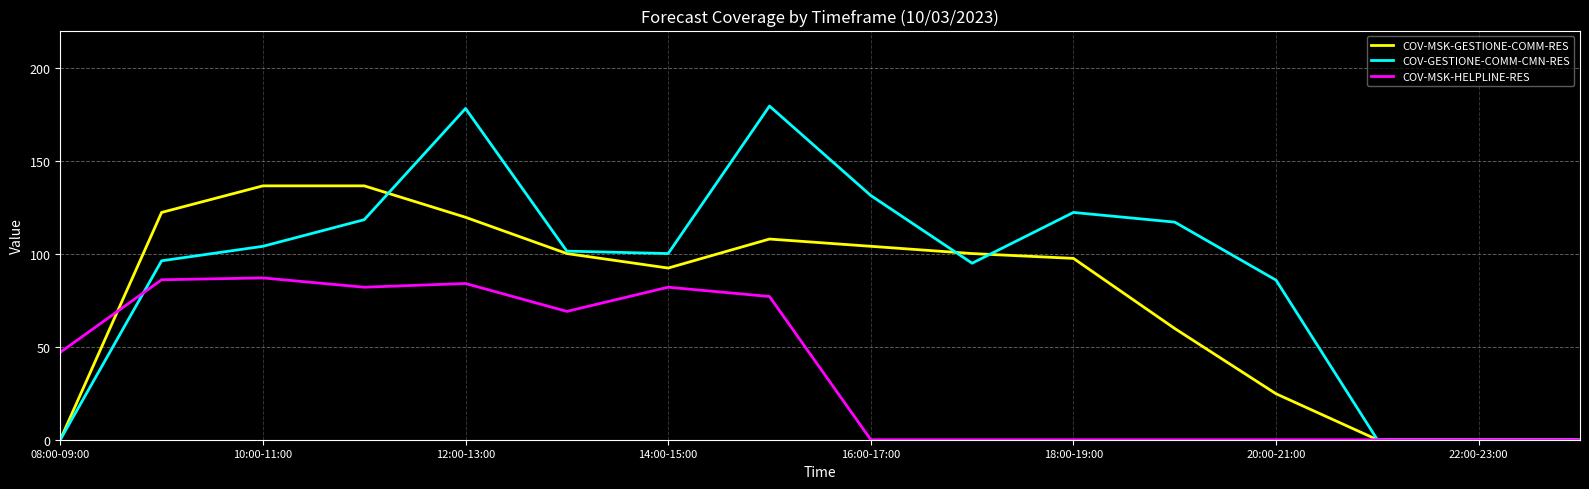

True or false: COV-MSK-HELPLINE-RES and COV-GESTIONE-COMM-CMN-RES intersect in this chart.

True